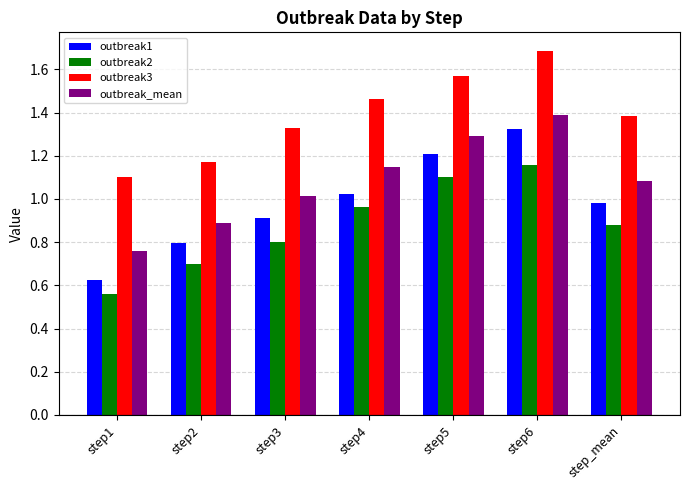

Rank the series by their average value, from lowest to highest.

outbreak2, outbreak1, outbreak_mean, outbreak3